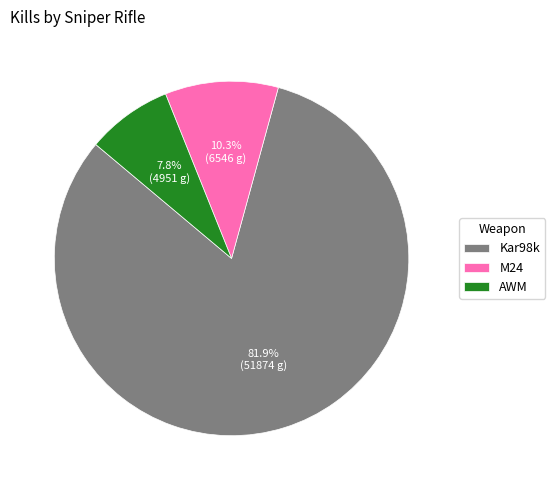

How many slices are in this pie chart?

3